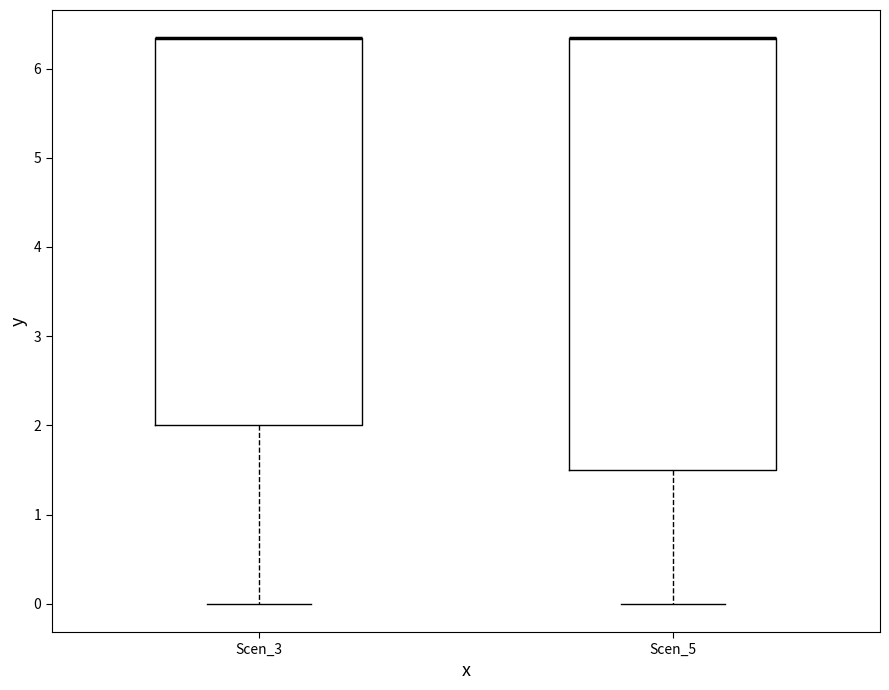

Reading left to right, transcribe this box plot: for each box, give where its median line is, the range the box spans, and where its two whiskers end, as read against the y-axis. The values are not printed on the chart, so give them approximately, as read against the axis.

Scen_3: median 6.3 (drawn on the box's upper edge), box 2.0 to 6.3, whiskers 0.0 to 6.3
Scen_5: median 6.3 (drawn on the box's upper edge), box 1.5 to 6.3, whiskers 0.0 to 6.3